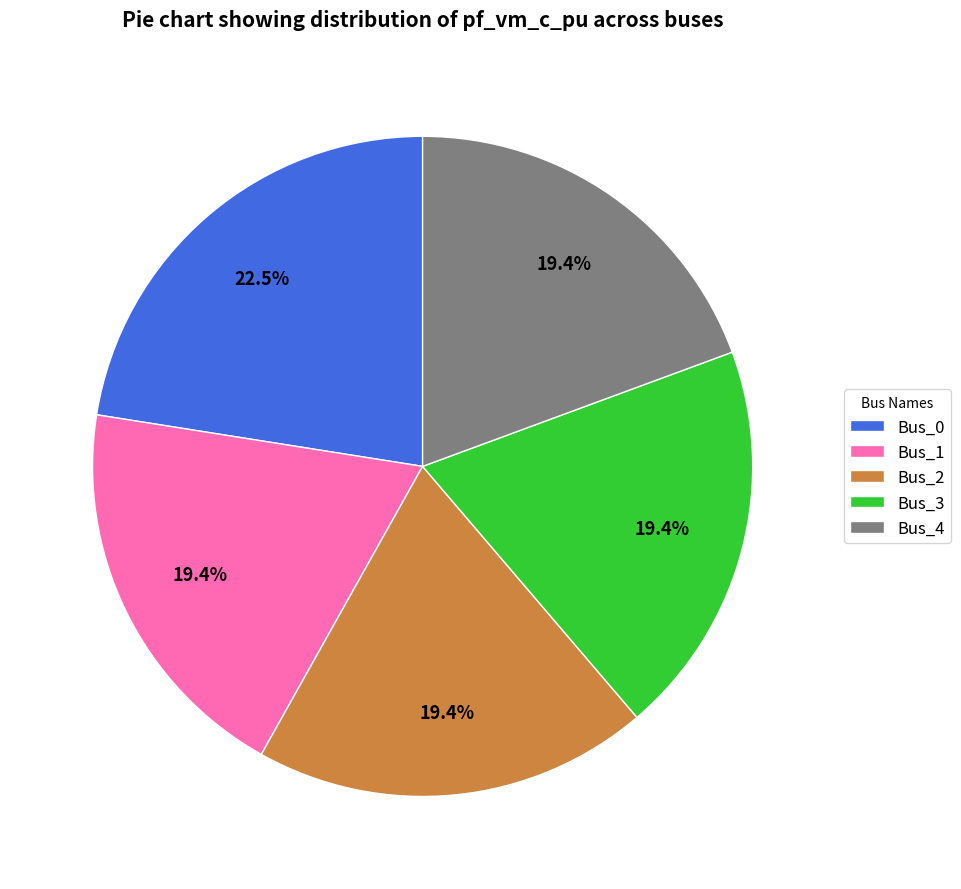

Is the sum of Bus_2 and Bus_0 greater than half?

No